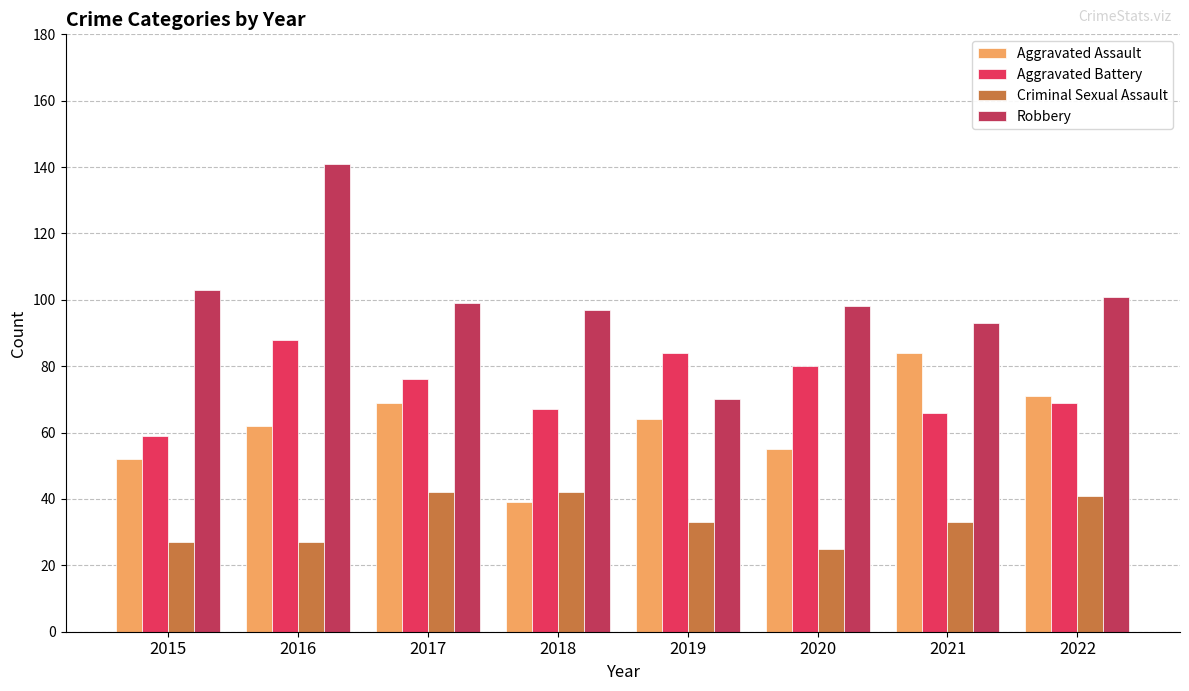

Reading left to right, extract all data points from this chart.

Aggravated Assault: 52	62	69	39	64	55	84	71
Aggravated Battery: 59	88	76	67	84	80	66	69
Criminal Sexual Assault: 27	27	42	42	33	25	33	41
Robbery: 103	141	99	97	70	98	93	101